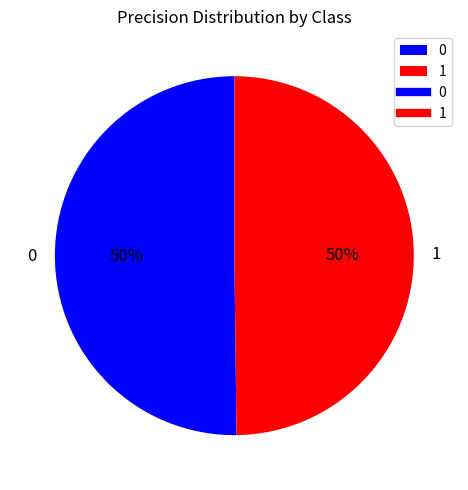

To the nearest percent, what is the average slice percentage?

50%